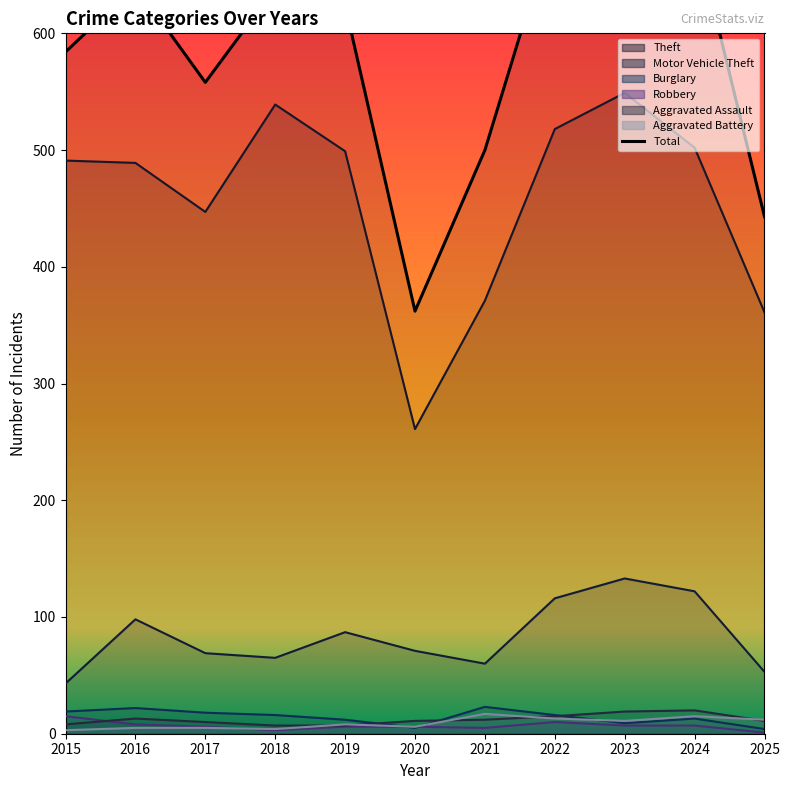

Rank the categories by value from highest to lowest.

2023, 2022, 2024, 2016, 2018, 2019, 2015, 2017, 2021, 2025, 2020